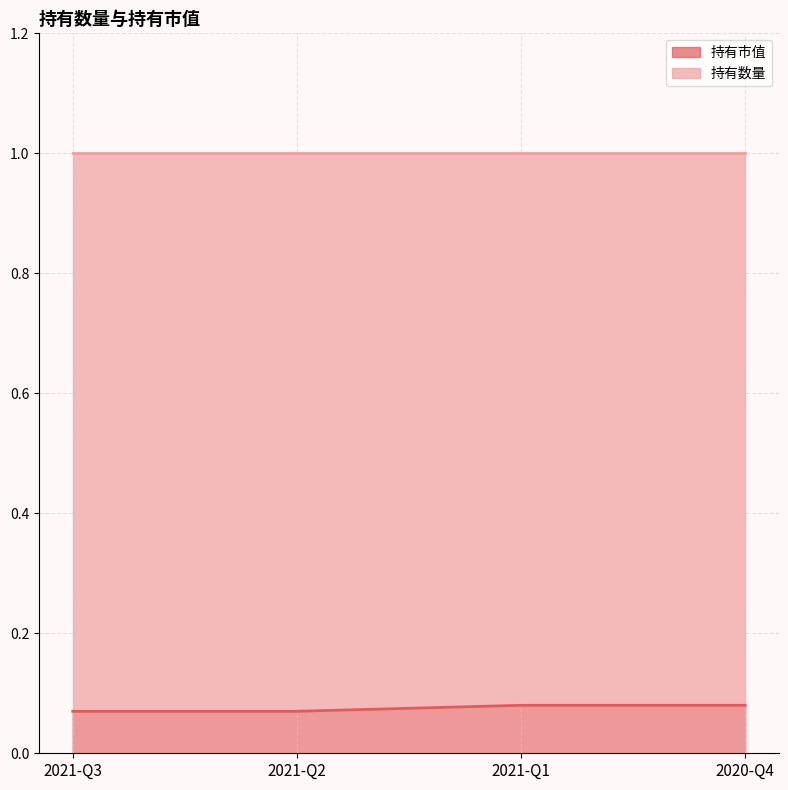

What is the greatest value displayed?

1.0